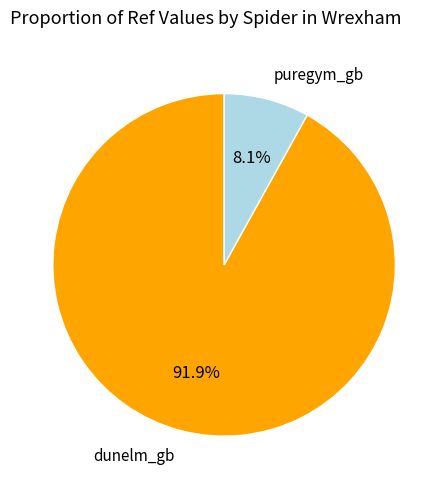

Is it true that dunelm_gb is 92% of the pie?

True